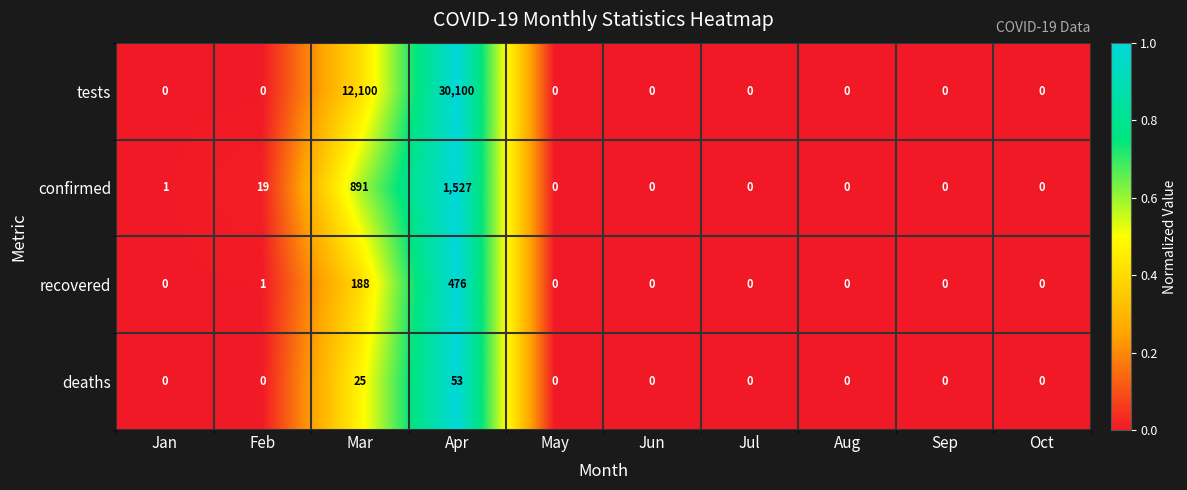

How many distinct data groups are displayed?

4